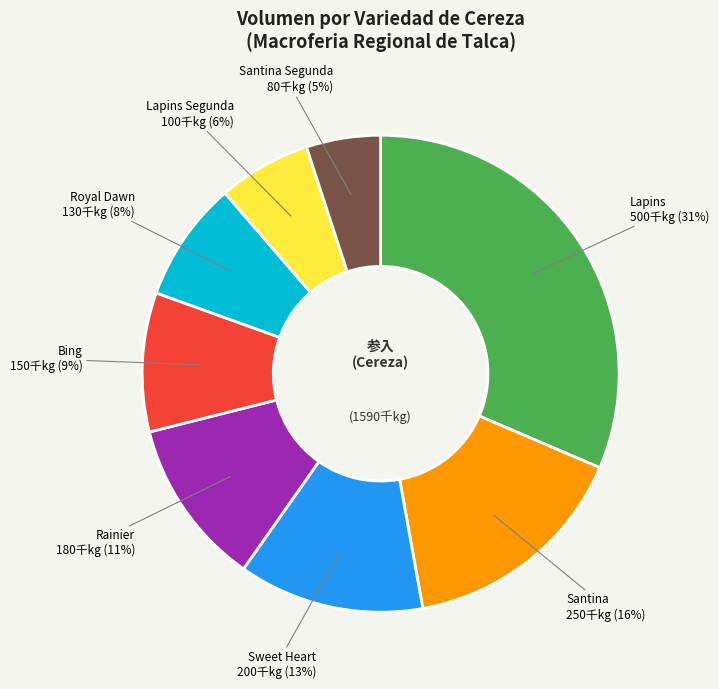

To the nearest percent, what is the average slice percentage?

12%